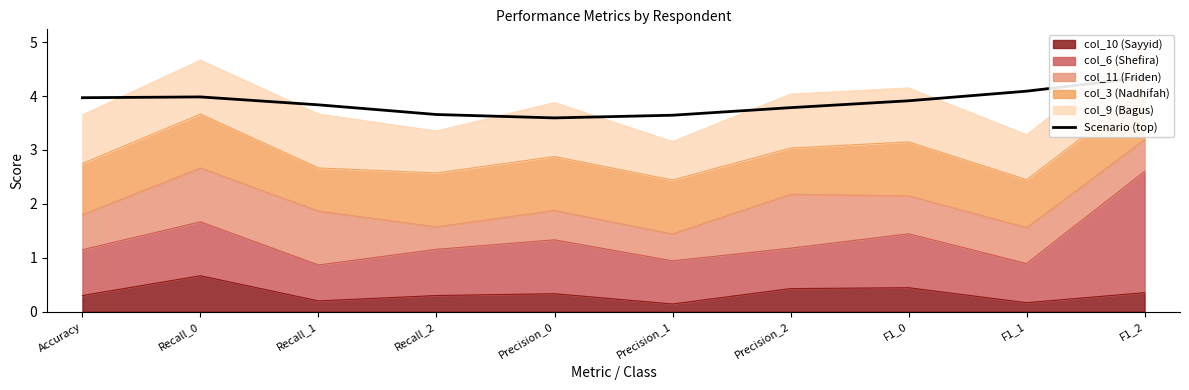

Where is the data nearest to the value 3?

Precision_0